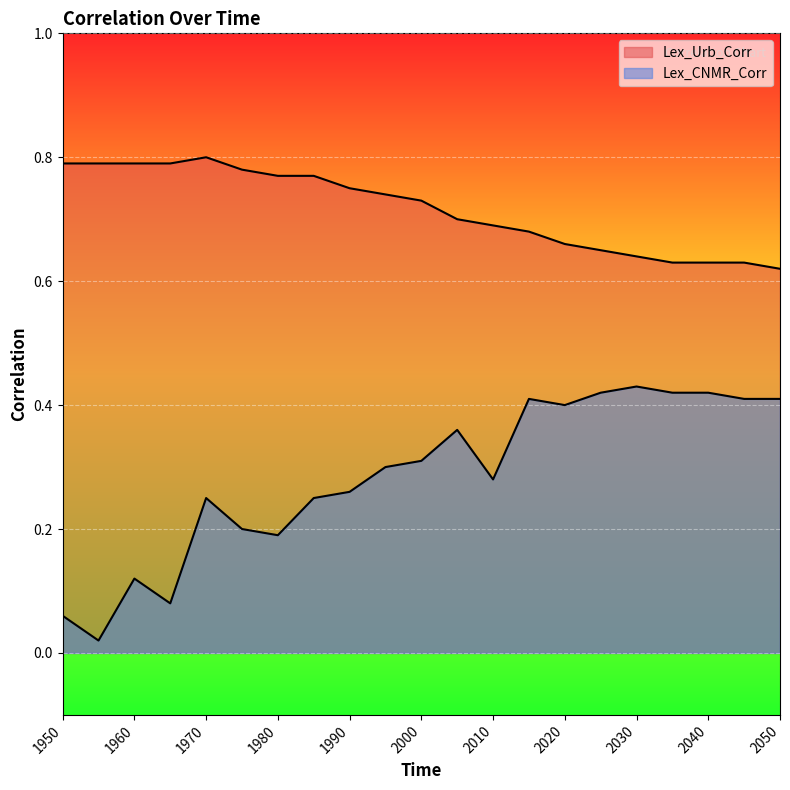

Reading right to left, list all the values displayed in this chart.

Lex_CNMR_Corr: 2050=0.4	2045=0.4	2040=0.4	2035=0.4	2030=0.4	2025=0.4	2020=0.4	2015=0.4	2010=0.3	2005=0.4	2000=0.3	1995=0.3	1990=0.3	1985=0.2	1980=0.2	1975=0.2	1970=0.2	1965=0.1	1960=0.1	1955=0.0	1950=0.1
Lex_Urb_Corr: 2050=0.6	2045=0.6	2040=0.6	2035=0.6	2030=0.6	2025=0.7	2020=0.7	2015=0.7	2010=0.7	2005=0.7	2000=0.7	1995=0.7	1990=0.8	1985=0.8	1980=0.8	1975=0.8	1970=0.8	1965=0.8	1960=0.8	1955=0.8	1950=0.8